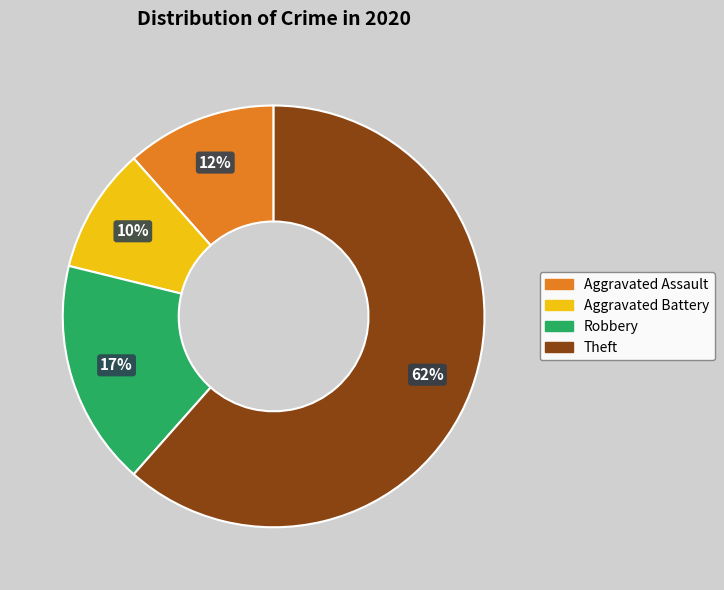

To the nearest percent, what percentage of the pie is Aggravated Battery?

10%